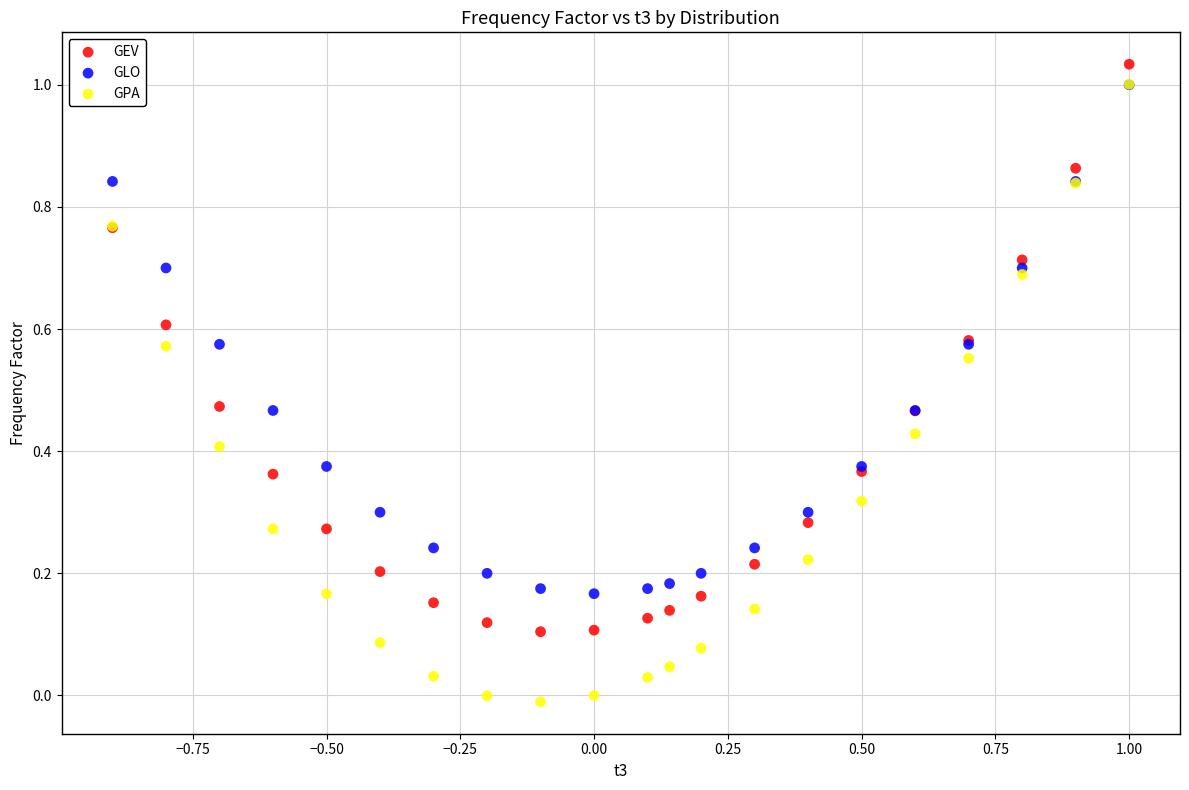

Which series reaches the maximum Y coordinate?

GEV